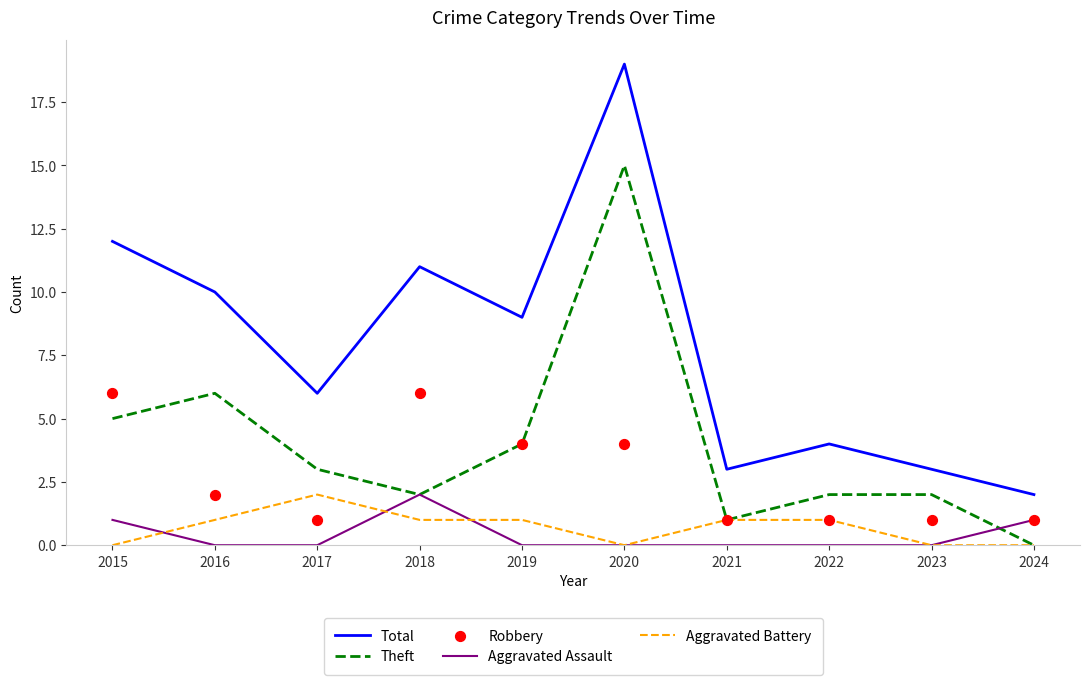

Which series contains the lowest Y value?

Theft